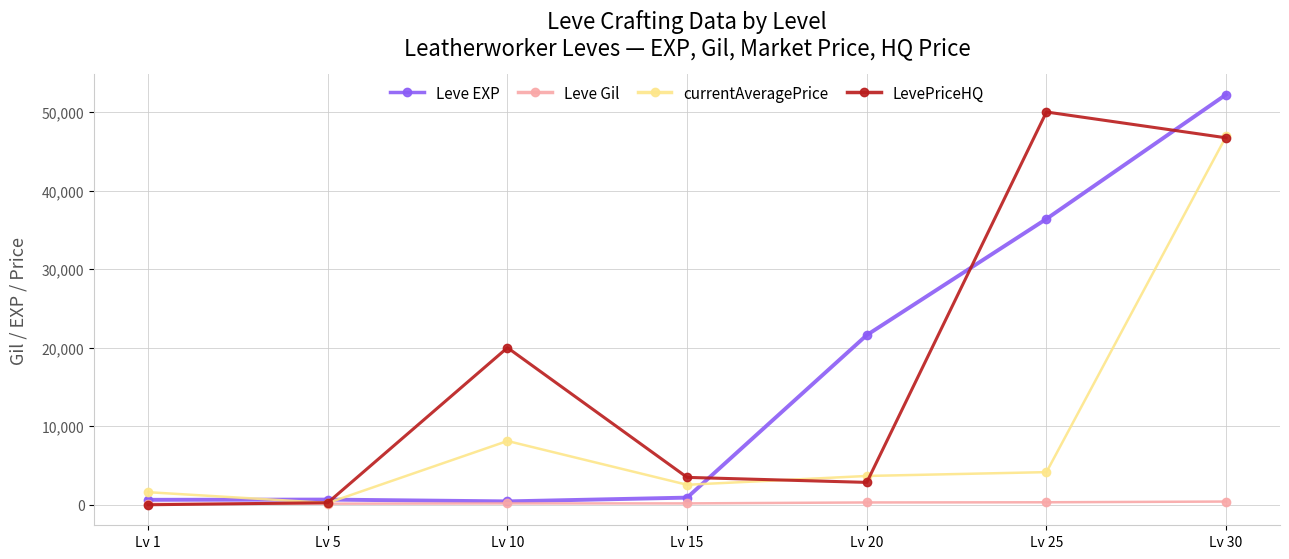

What is the difference between the currentAveragePrice values at Lv 5 and Lv 25?

3924.1